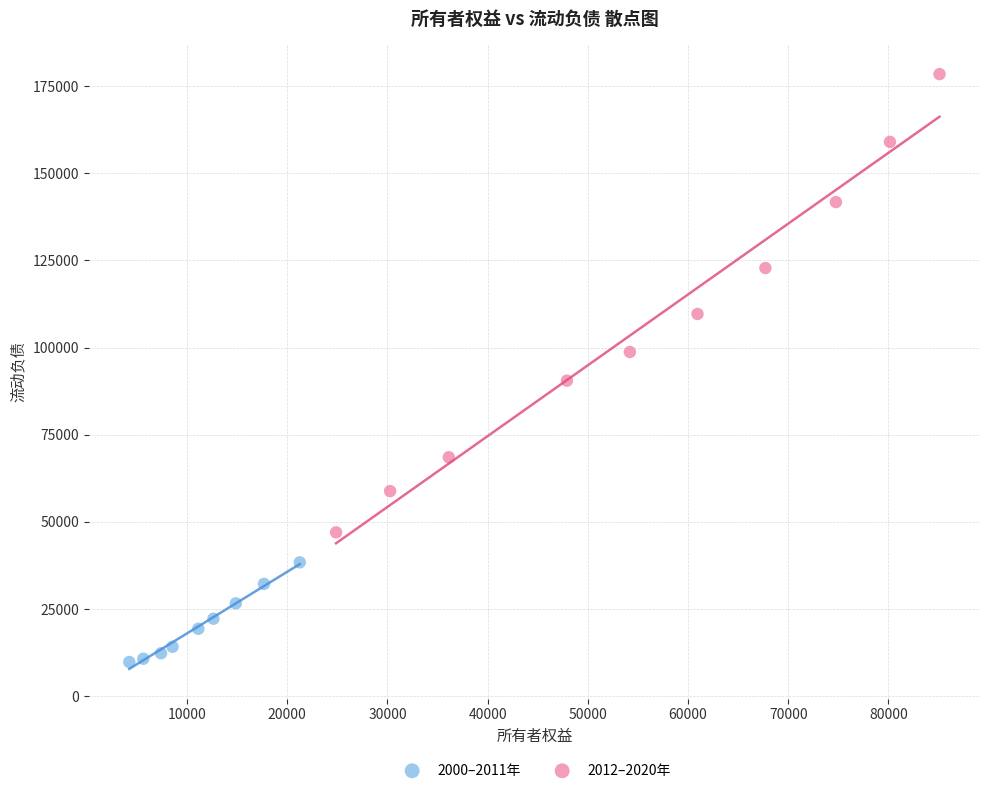

Which series has the largest Y range (max minus min)?

2012–2020年